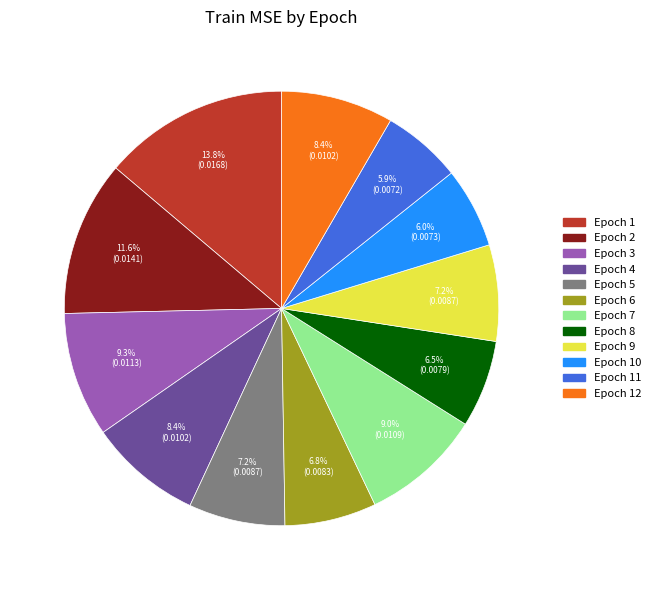

Is there any slice that represents more than half of the pie?

No